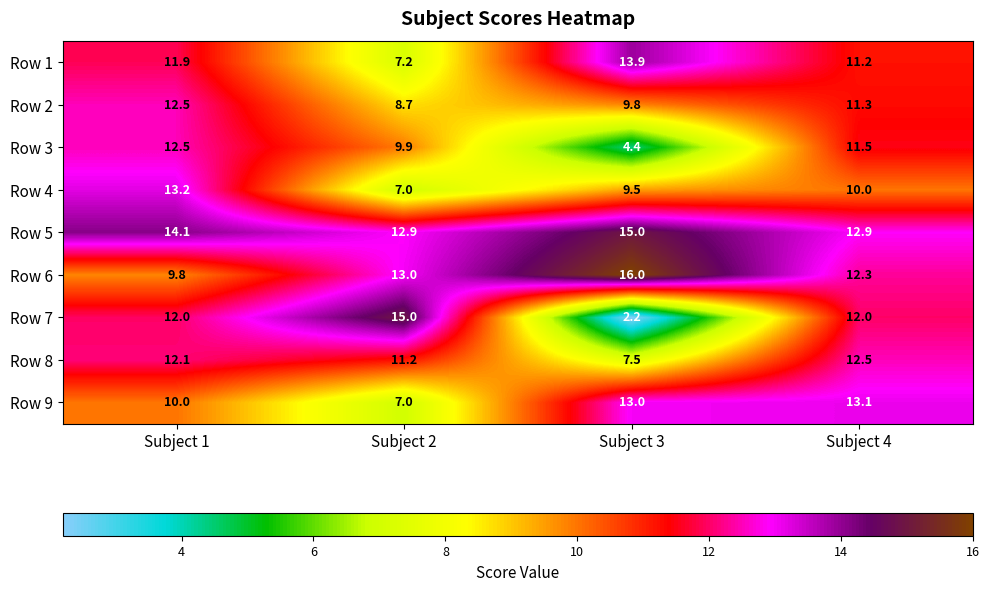

How many Row 7 values are between 12 and 15?

3